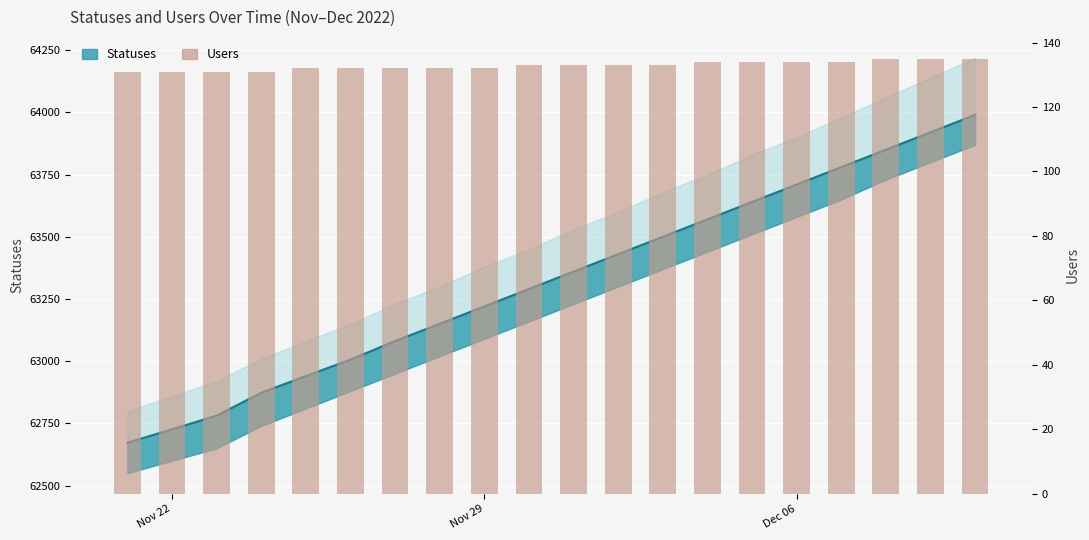

Does the chart contain any negative values?

No